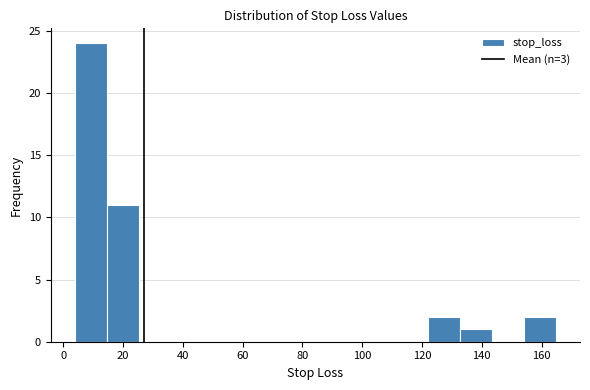

Reading left to right, transcribe this chart: for each bar, give the range it covers on the x-axis and its height. Neither the bar edges nor the heights are printed on the chart, so give them approximately, as read against the axes.

4 to 14: 24
14 to 26: 11
26 to 36: 0
36 to 46: 0
46 to 58: 0
58 to 68: 0
68 to 78: 0
78 to 90: 0
90 to 100: 0
100 to 112: 0
112 to 122: 0
122 to 132: 2
132 to 144: 1
144 to 154: 0
154 to 164: 2